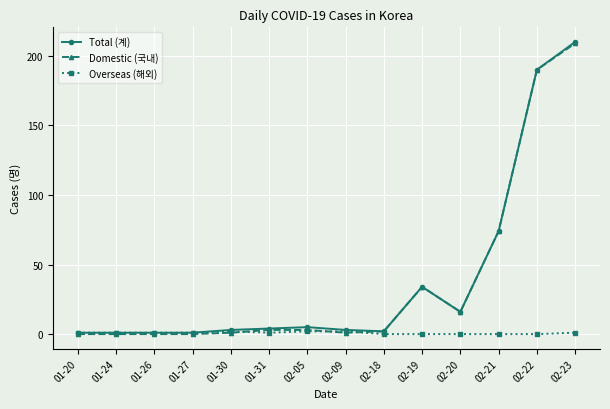

The value of Total (계) at 02-23 is 210. True or false?

True